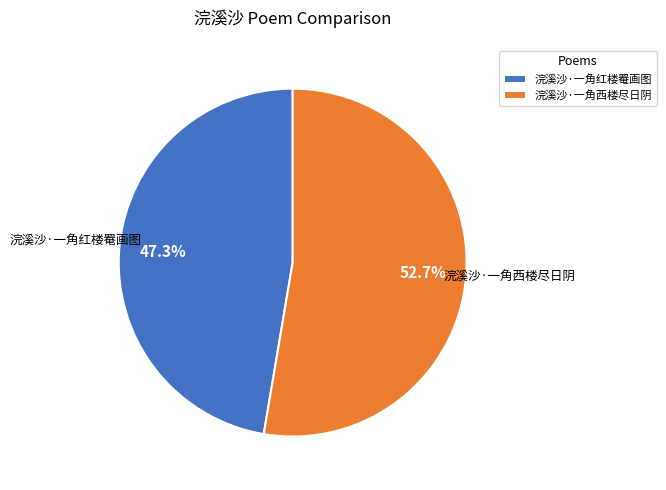

Does 浣溪沙·一角西楼尽日阴 represent more than half of the total?

Yes